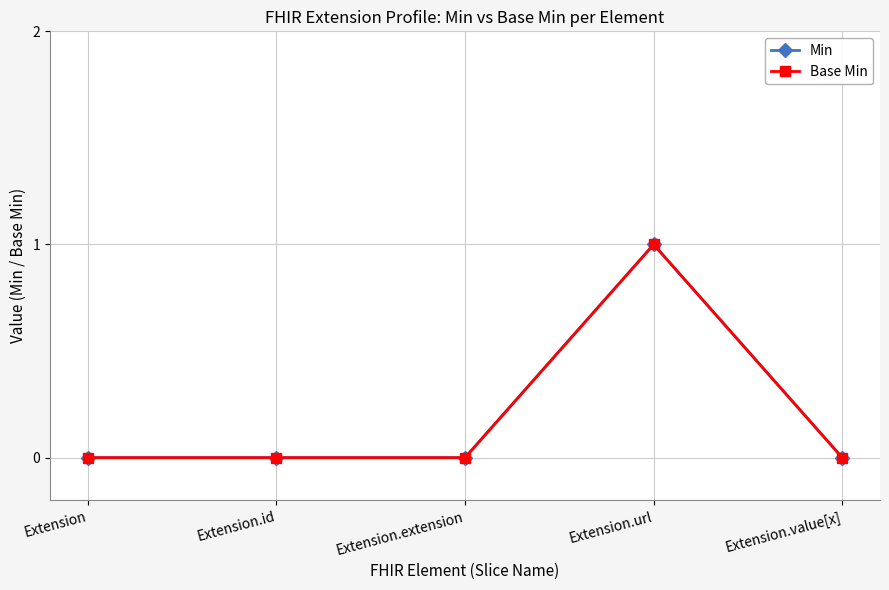

True or false: Min and Base Min cross at least once.

False